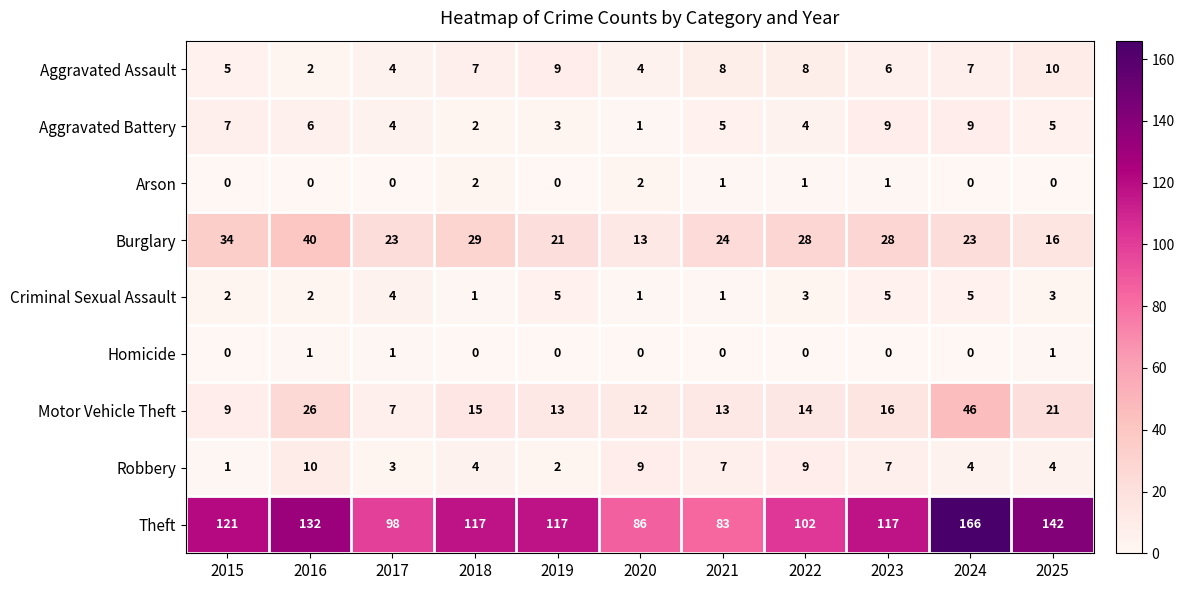

What is the difference between the second highest and minimum values in the Aggravated Assault series?

7